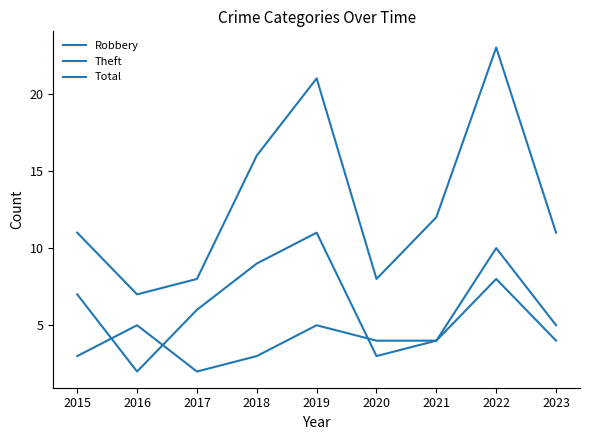

Rank the series by their maximum value, from highest to lowest.

Total, Theft, Robbery